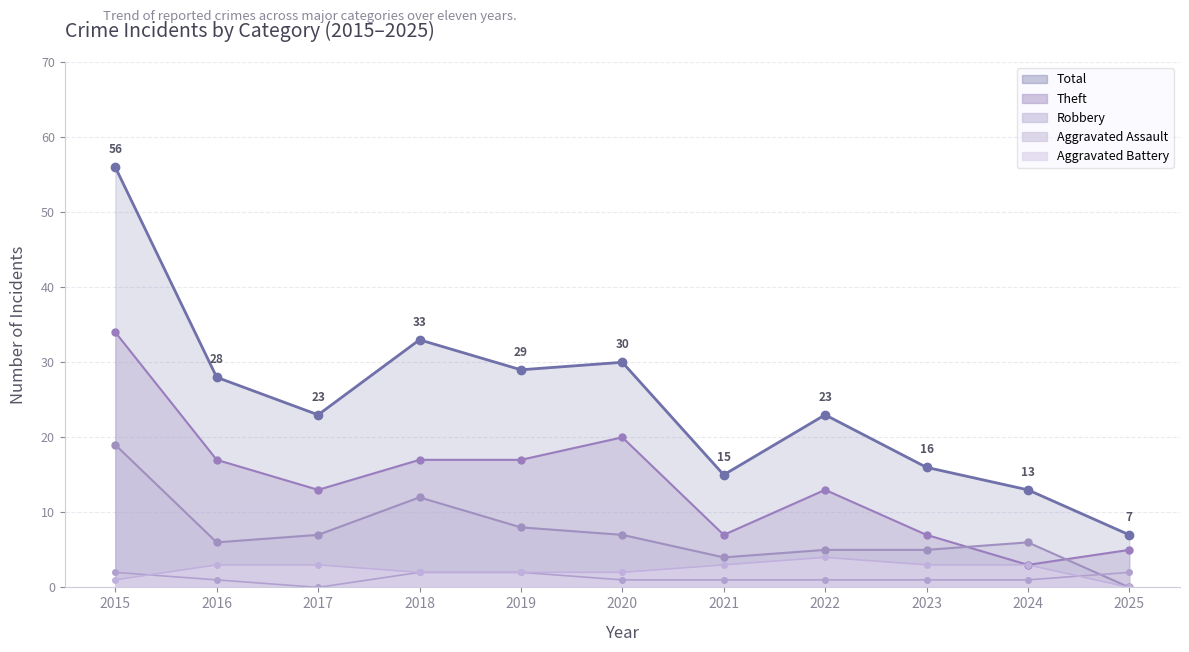

Which category has the lowest value across all series?

2025